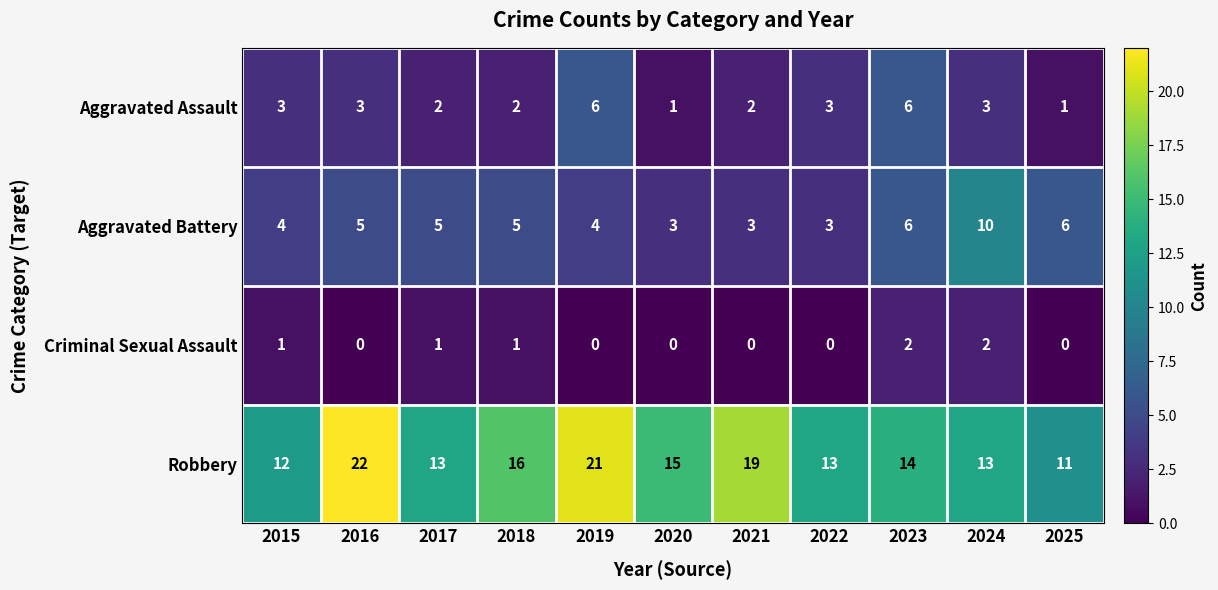

At how many categories does at least one series exceed 10?

11